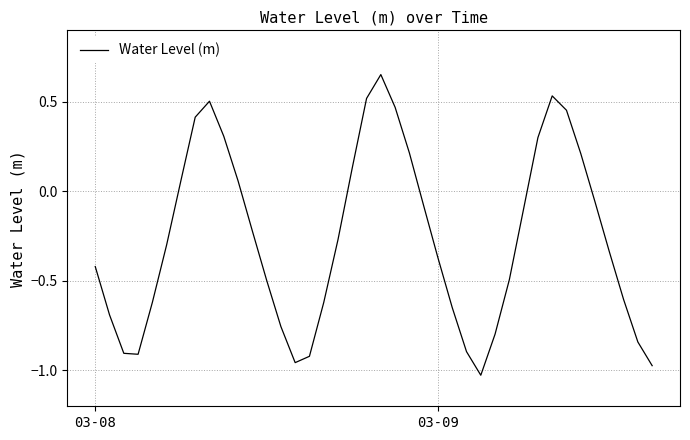

Does the chart display data point markers on the line(s)?

No